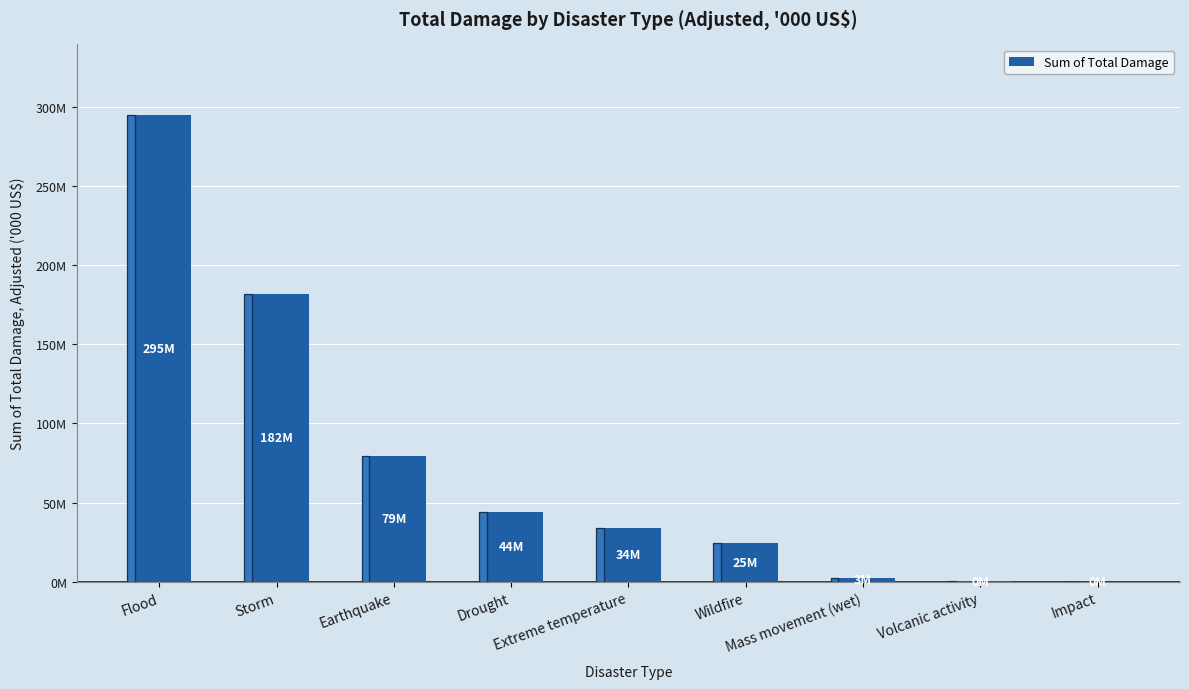

What is the minimum value shown in the chart?

44436